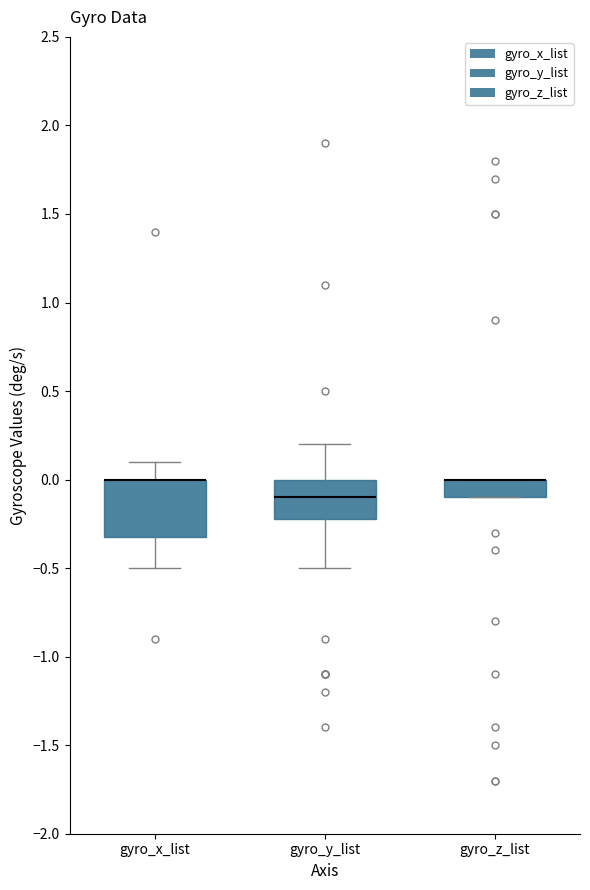

Reading left to right, read every box against the y-axis: the position of its median line, the range the box covers, and the ends of its whiskers. The values are not printed on the chart, so give them approximately, as read against the axis.

gyro_x_list: median 0.0 (drawn on the box's upper edge), box -0.3 to 0.0, whiskers -0.5 to 0.1
gyro_y_list: median -0.1, box -0.2 to 0.0, whiskers -0.5 to 0.2
gyro_z_list: median 0.0 (drawn on the box's upper edge), box -0.1 to 0.0, whiskers -0.1 to 0.0